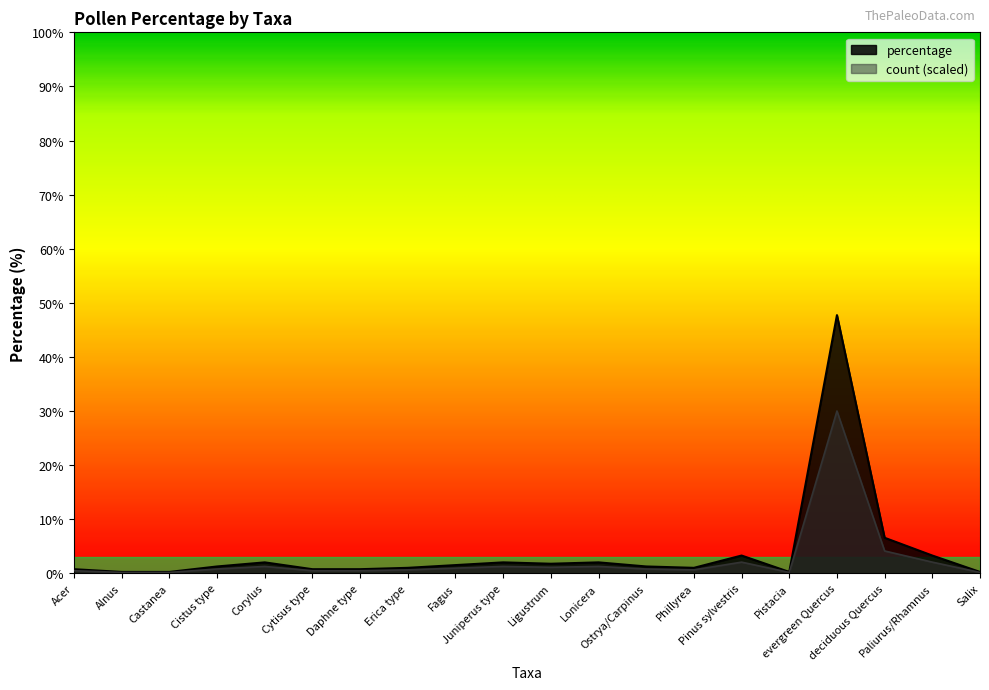

What is the value of the count point at the 16th from the left?

0.3